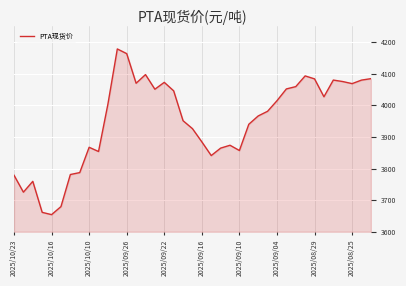

What is the difference between the maximum and minimum values?

524.0